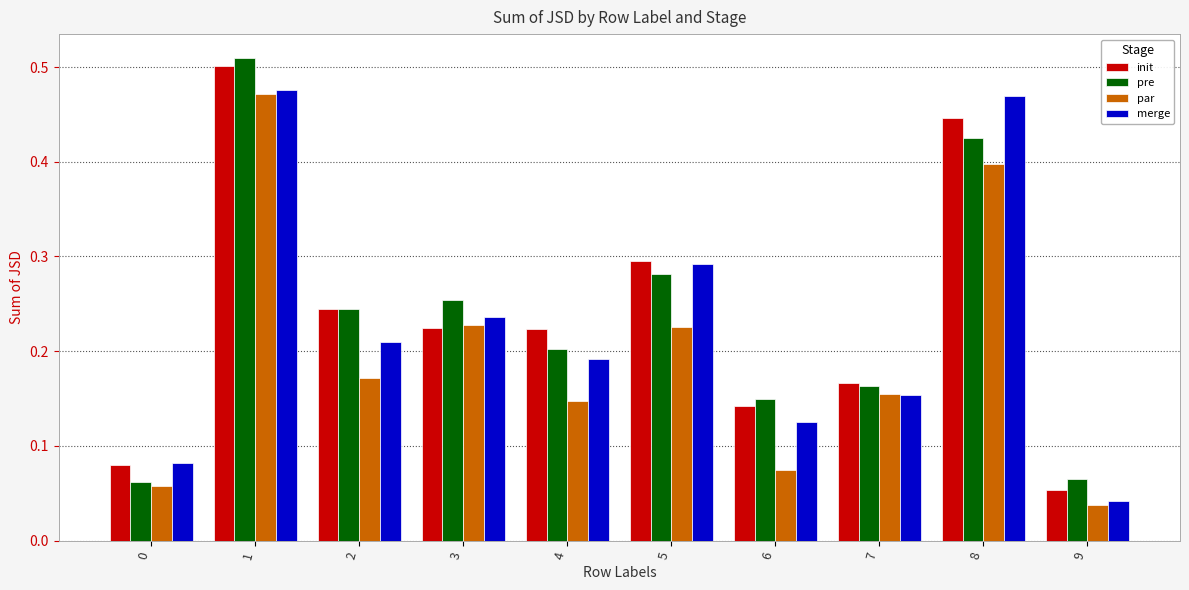

How many groups of bars are there?

10